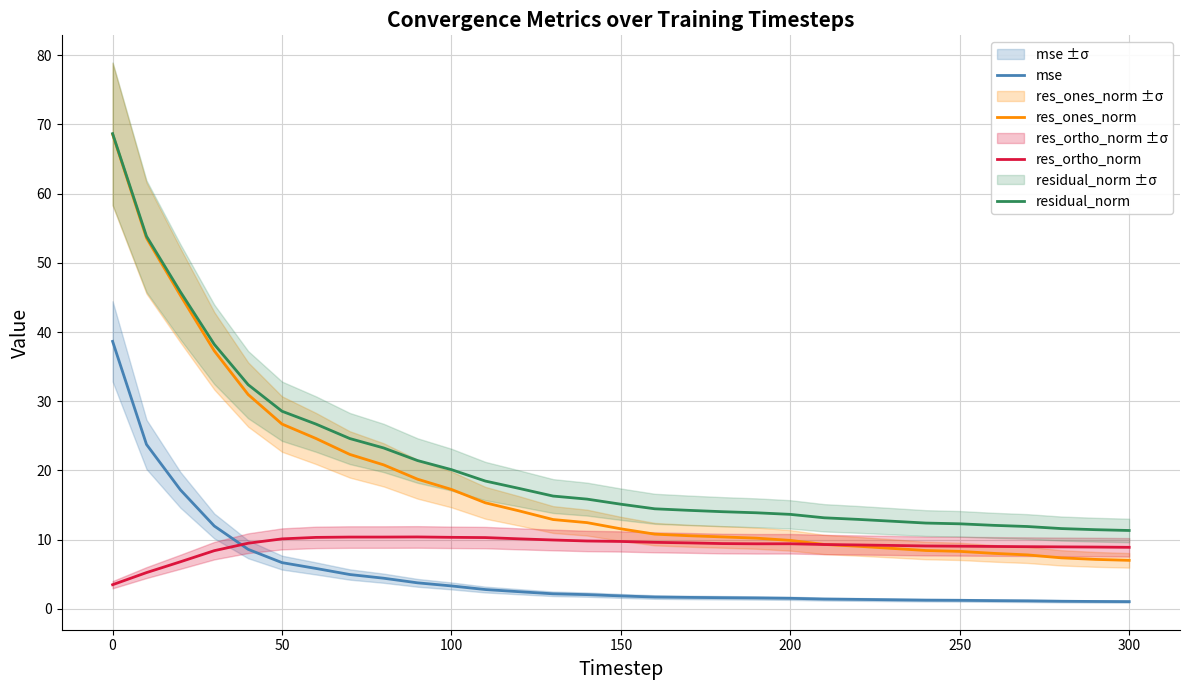

True or false: mse and residual_norm intersect in this chart.

False